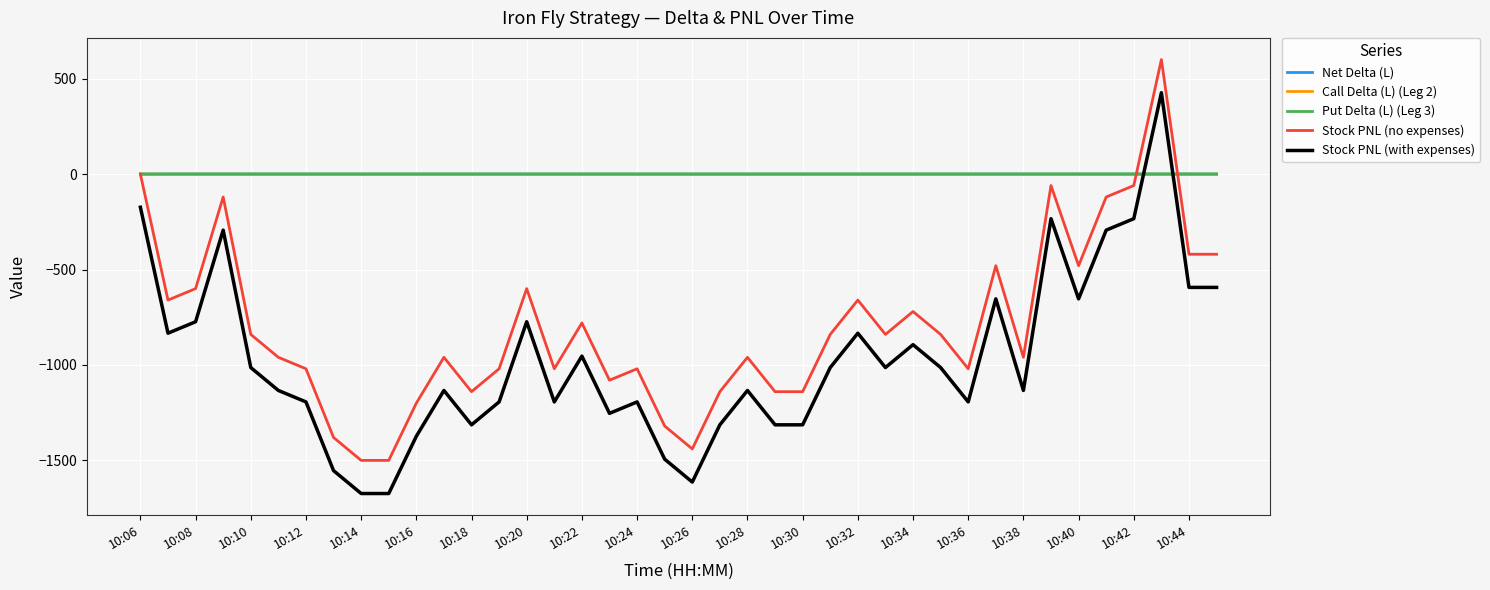

What is the highest value of the Stock PNL (with expenses) series?

426.4